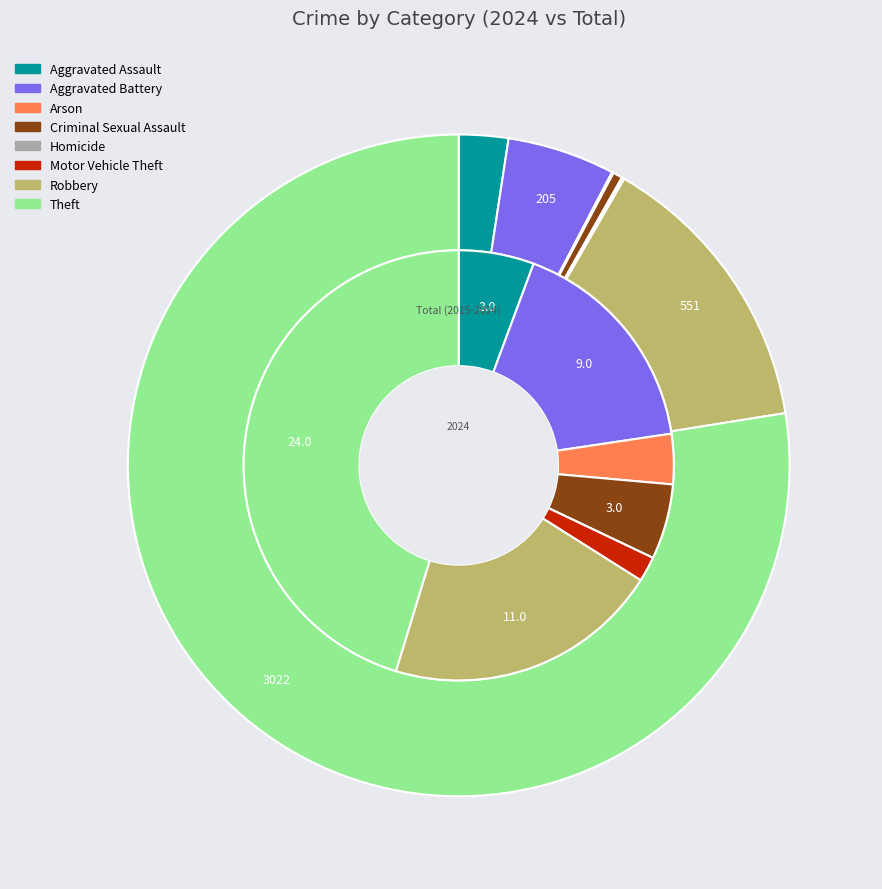

Is the sum of 6 and 4 greater than half?

No